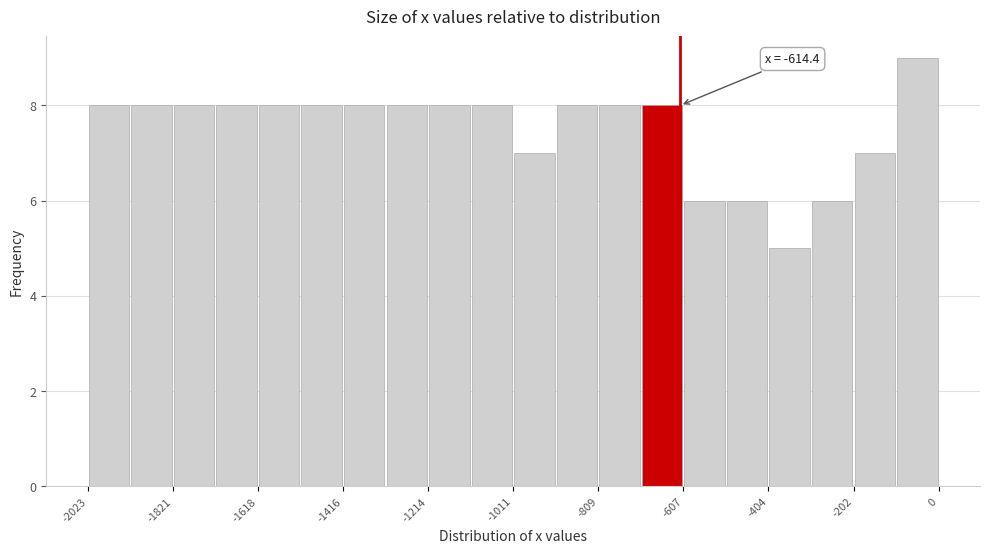

Read against the x-axis, roughly where is the centre of the tallest bar?

-50